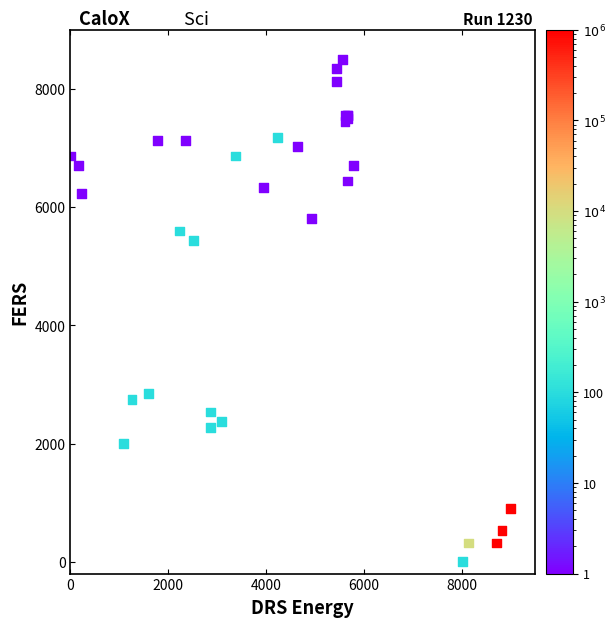

What Y value in the scatter plot is closest to 4250?

5437.9